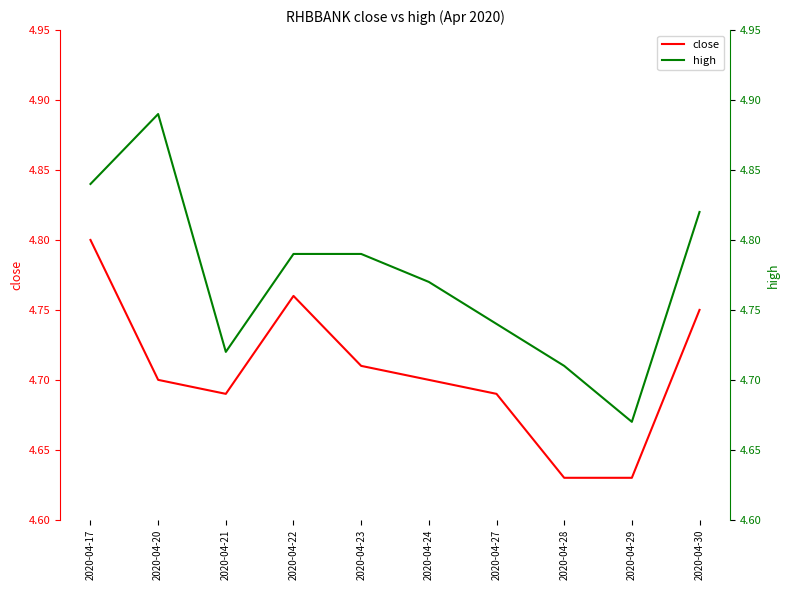

Is it true that high equals 6.5 at 2020-04-23?

False